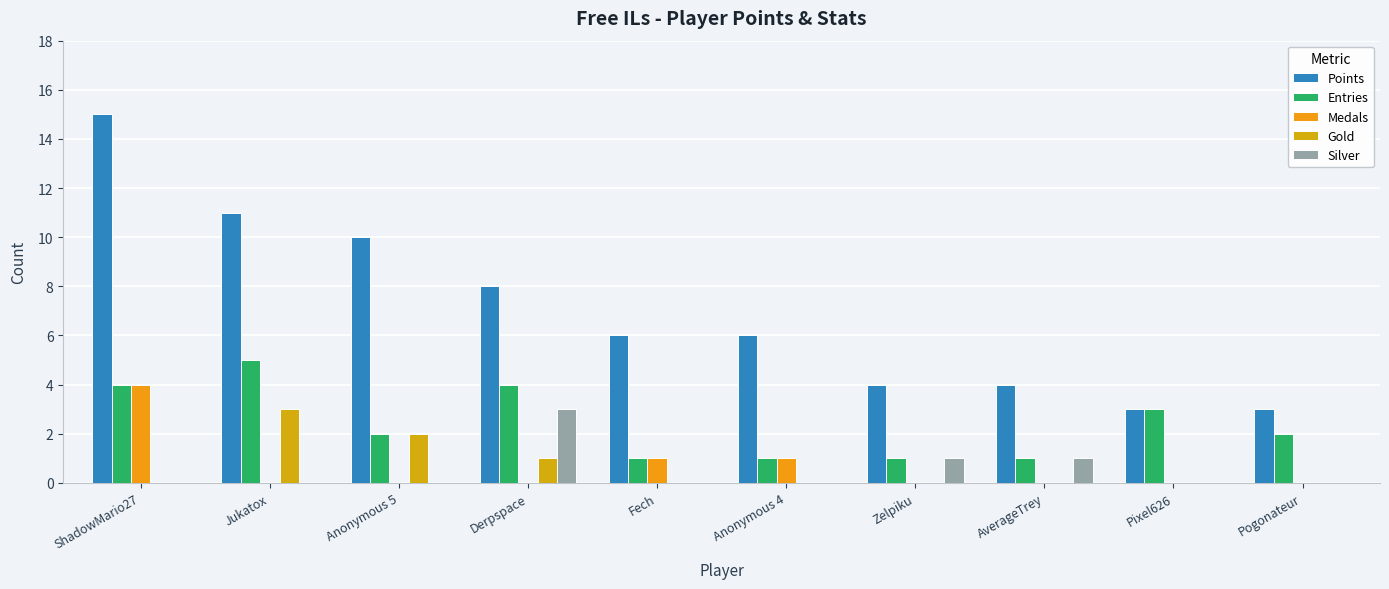

Are the bars grouped side by side (vs. stacked)?

Yes